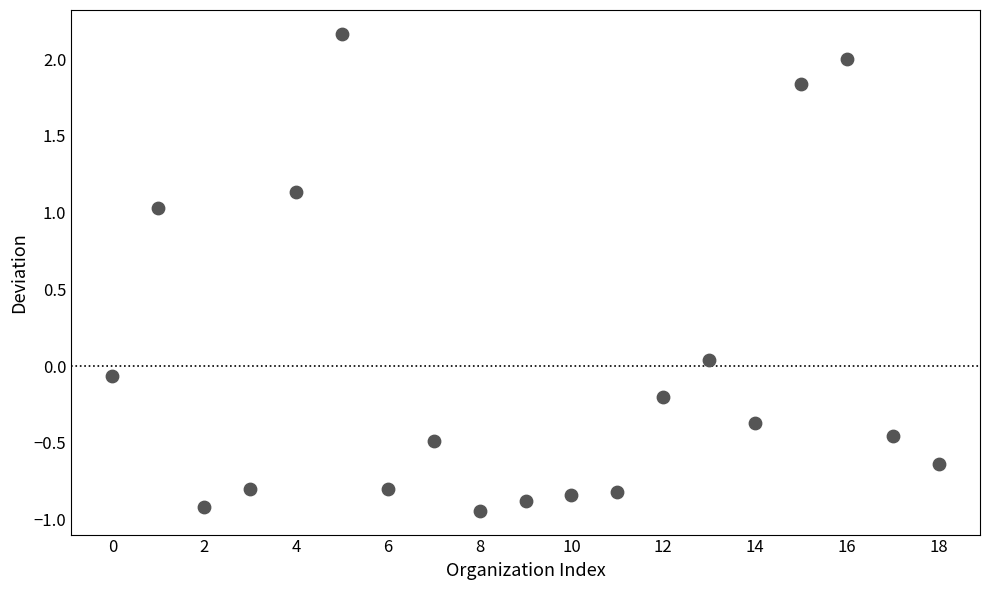

What is the range of Y values (max minus min)?

3.1